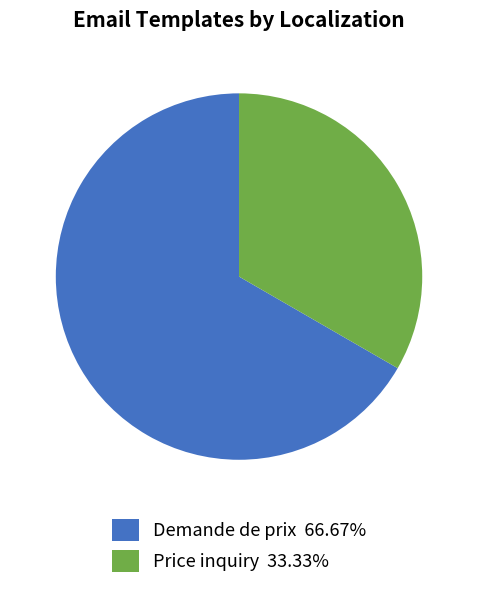

Do Demande de prix 66.67% and Price inquiry 33.33% together represent more than half of the pie?

Yes